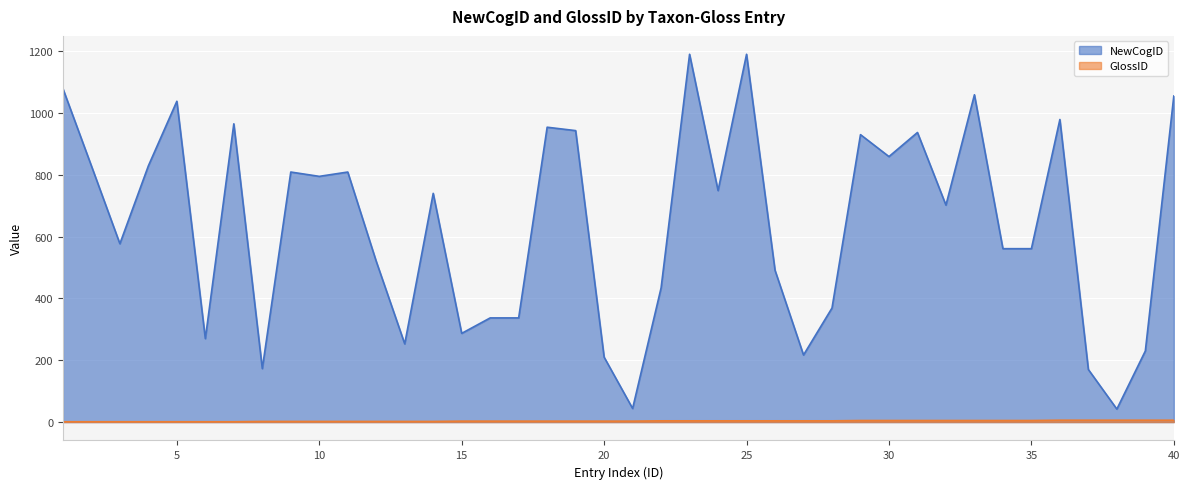

How many data points in GlossID are less than 3?

14